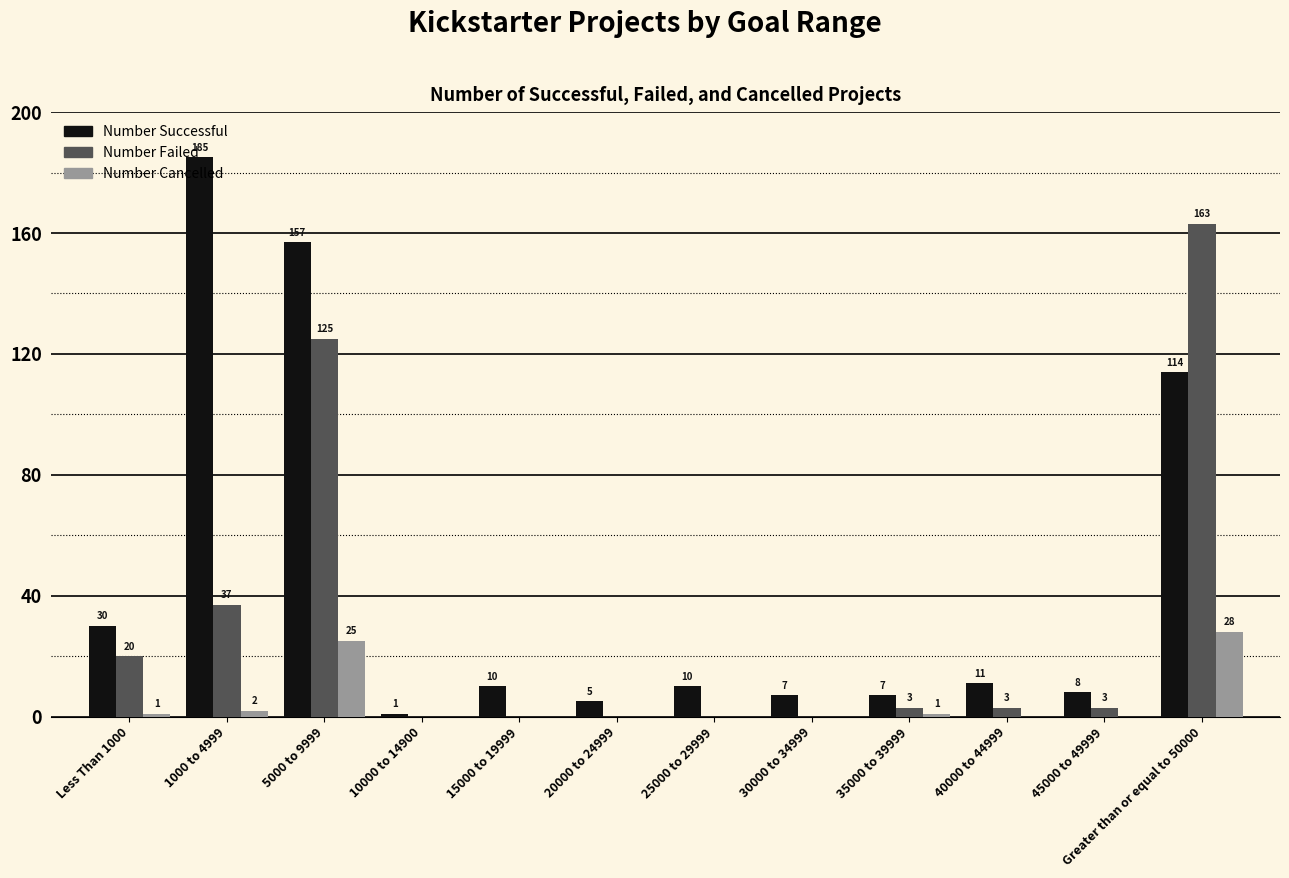

What is the highest value of the Number Cancelled series?

28